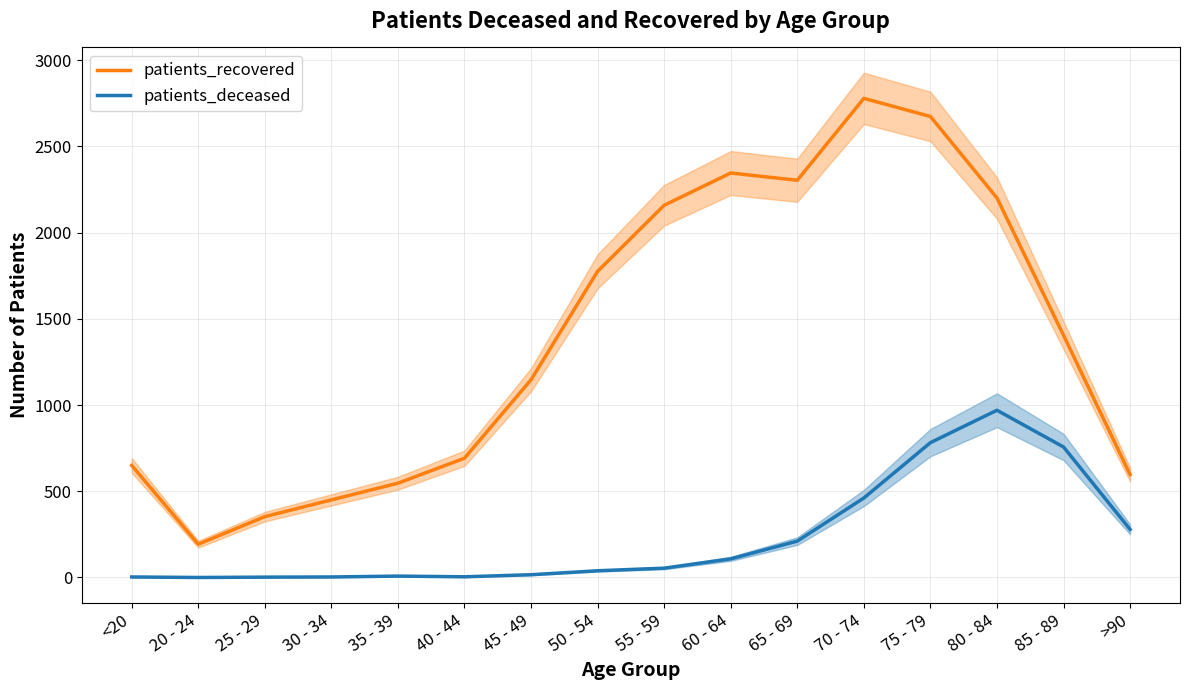

How many lines are shown in the chart?

2